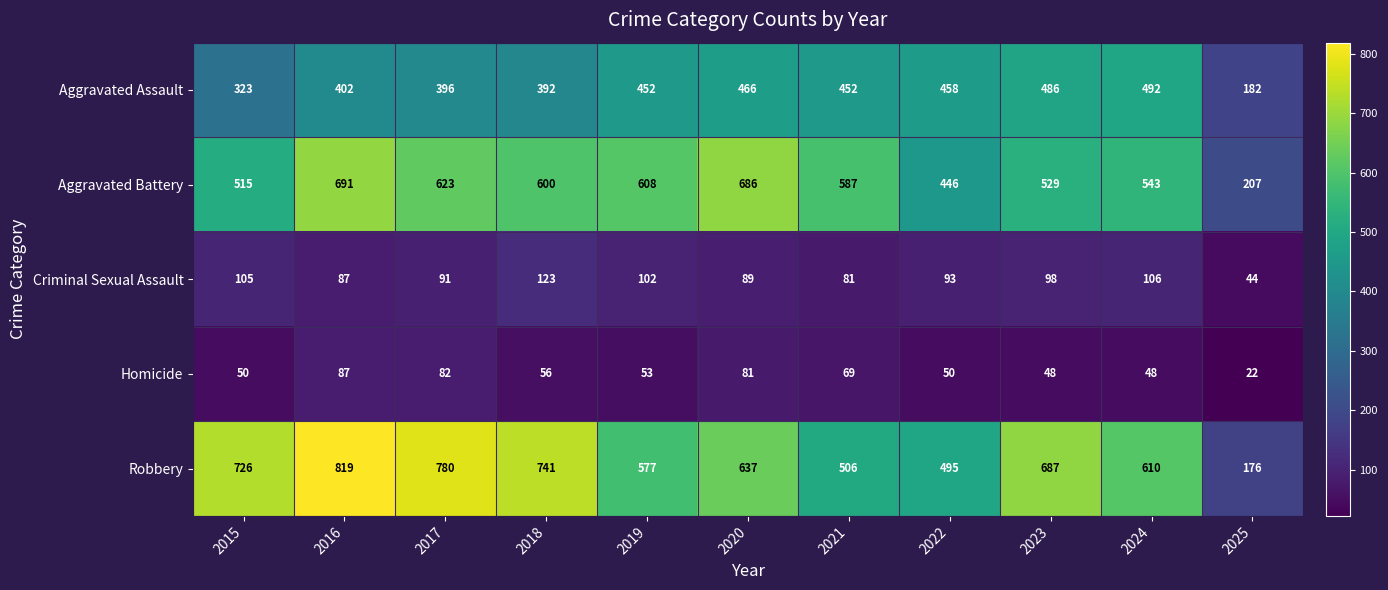

Which series changed the most between 2023 and 2025?

Robbery